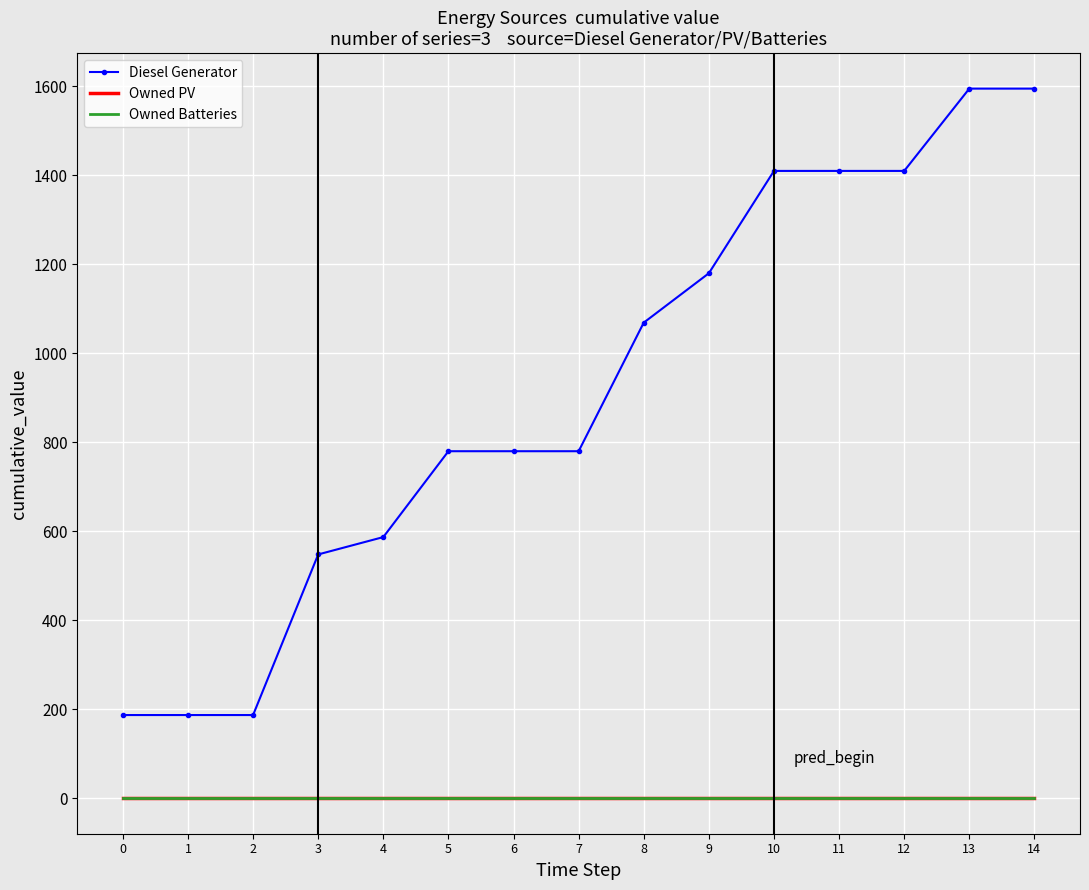

Is this an area chart (filled region under the line)?

No